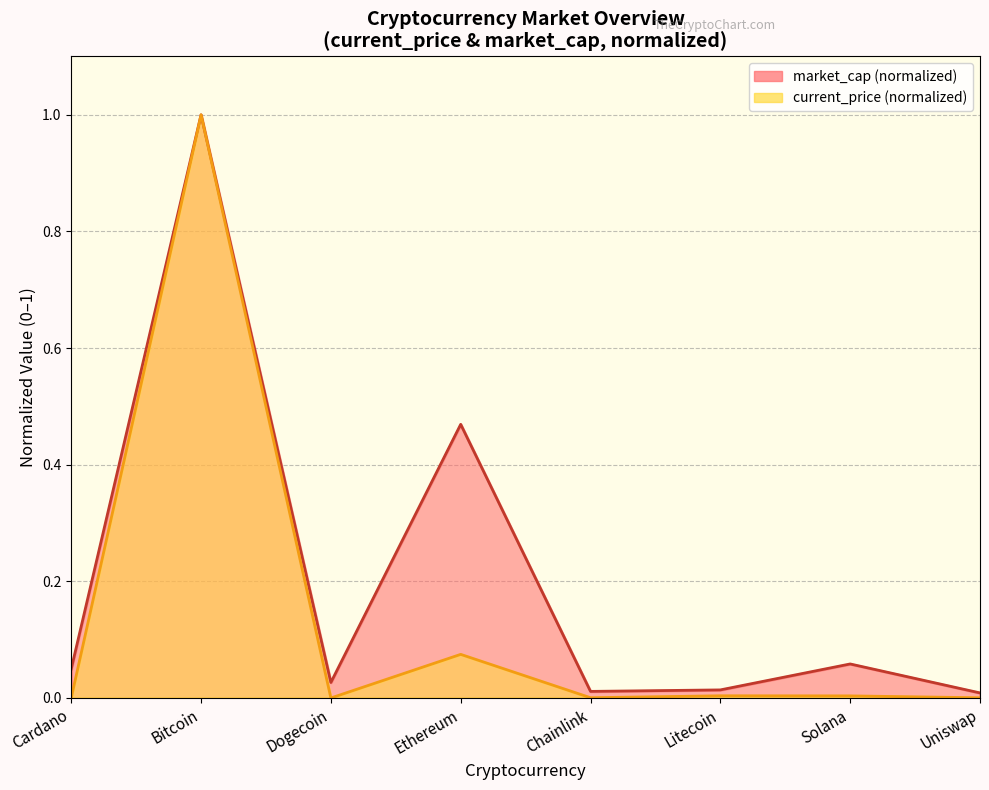

Where is the first local minimum for current_price?

Dogecoin